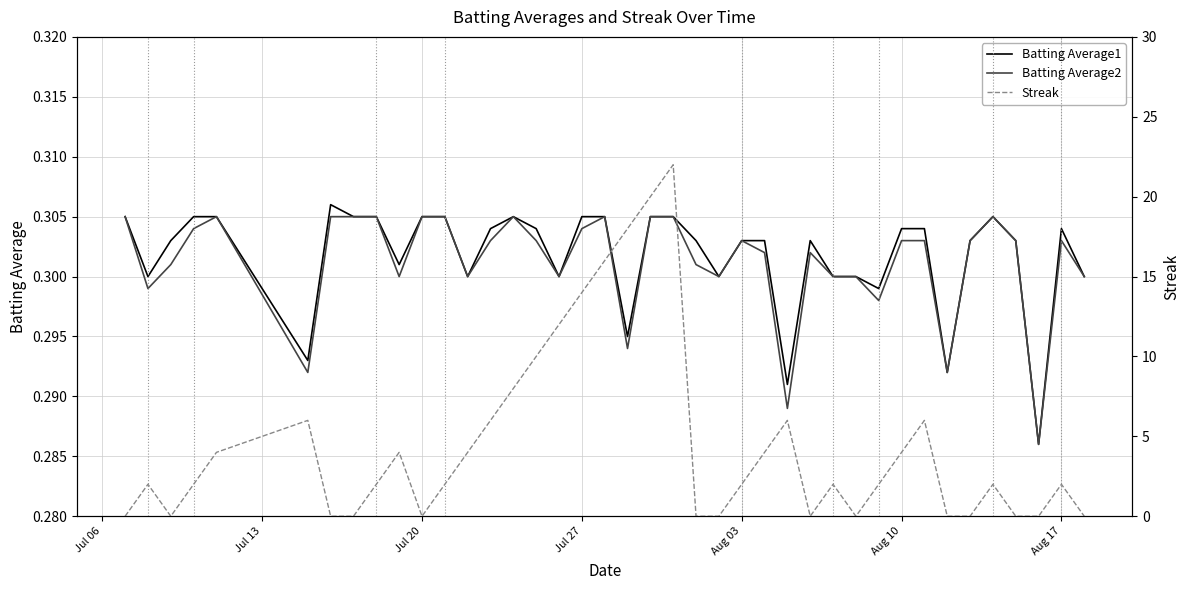

True or false: Batting Average2 has a value of 0.2 at 14.

False